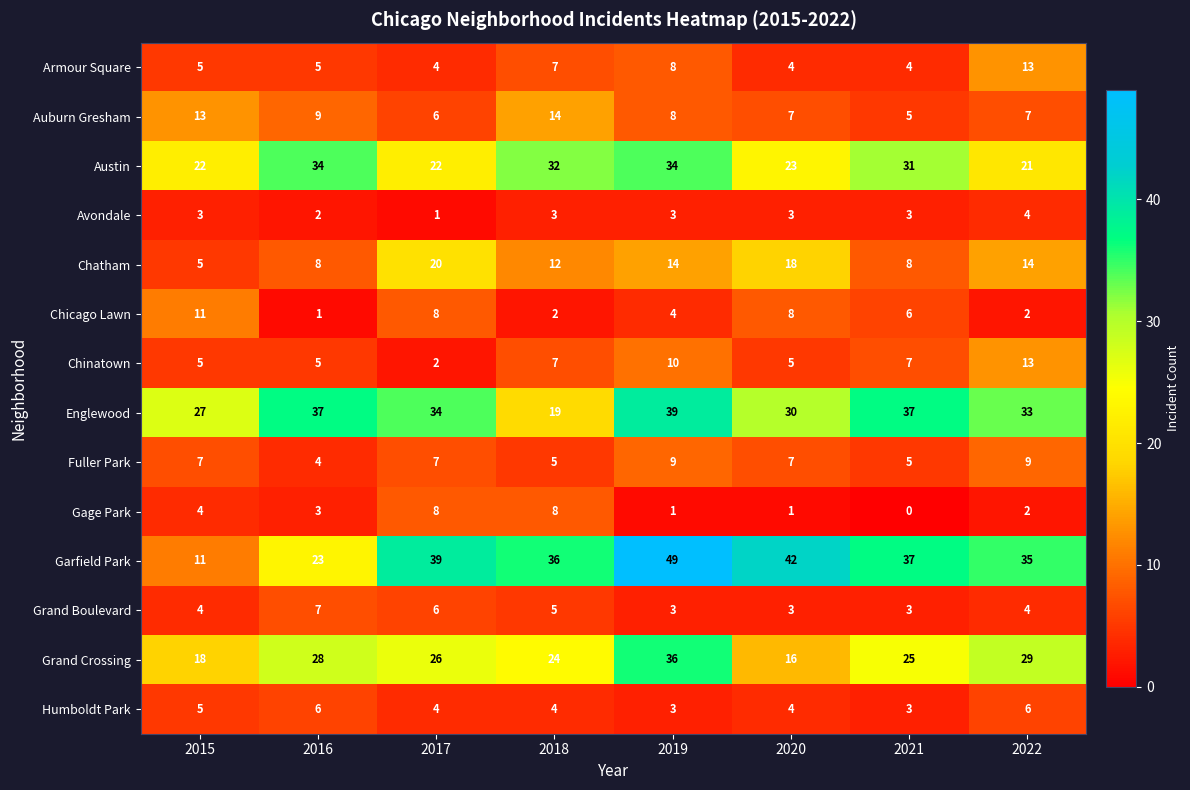

The Austin series shows 23 at 2020. True or false?

True